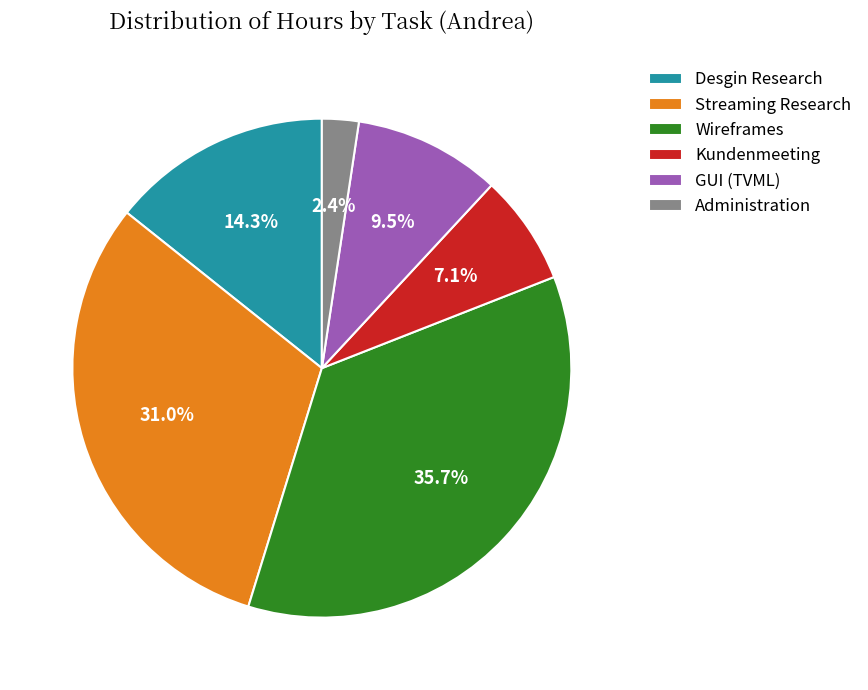

Do Kundenmeeting and GUI (TVML) together represent more than half of the pie?

No